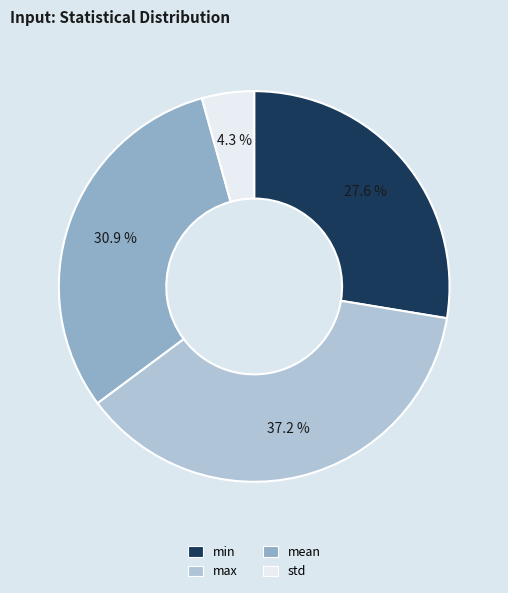

True or false: min accounts for 28% of the total.

True